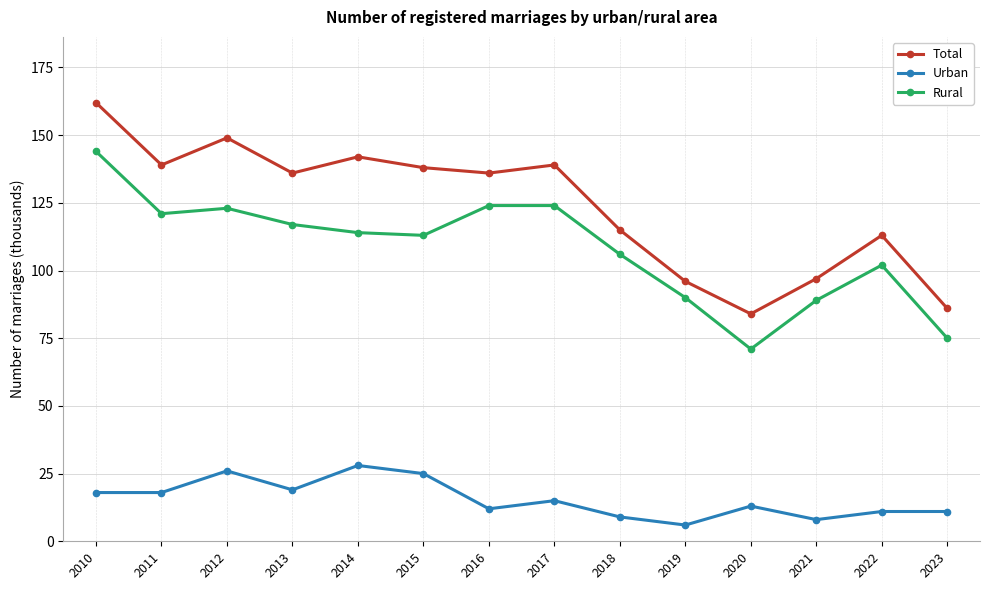

List the series in order of their peak value, lowest first.

Urban, Rural, Total